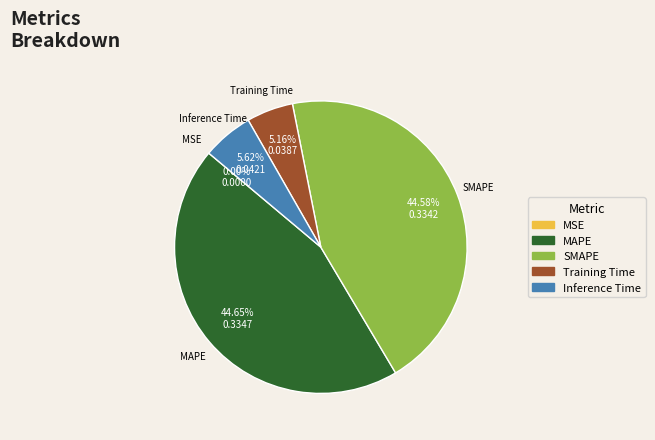

Which has a higher value, SMAPE or Training Time?

SMAPE